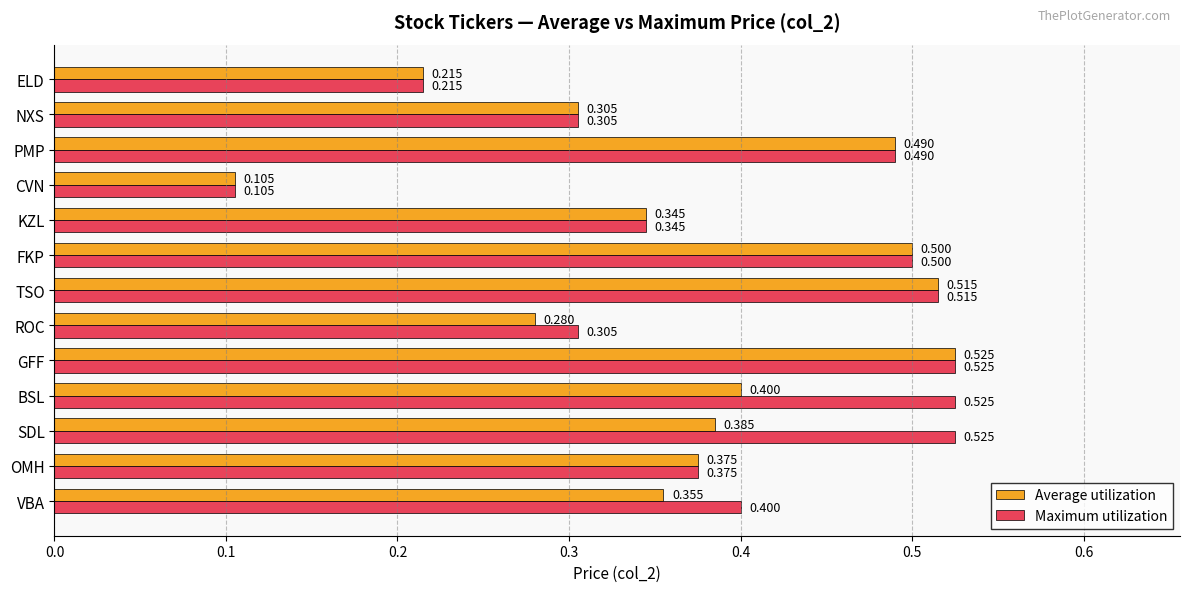

Rank the categories by Average utilization value from highest to lowest.

GFF, TSO, FKP, PMP, BSL, SDL, OMH, VBA, KZL, NXS, ROC, ELD, CVN